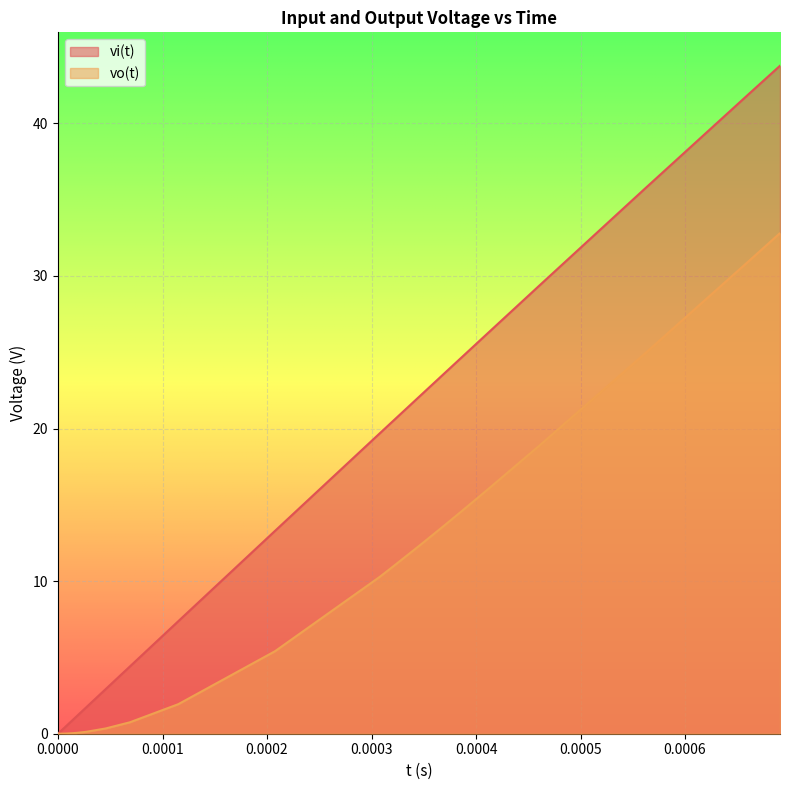

Which series has the largest total across all categories?

vi(t)